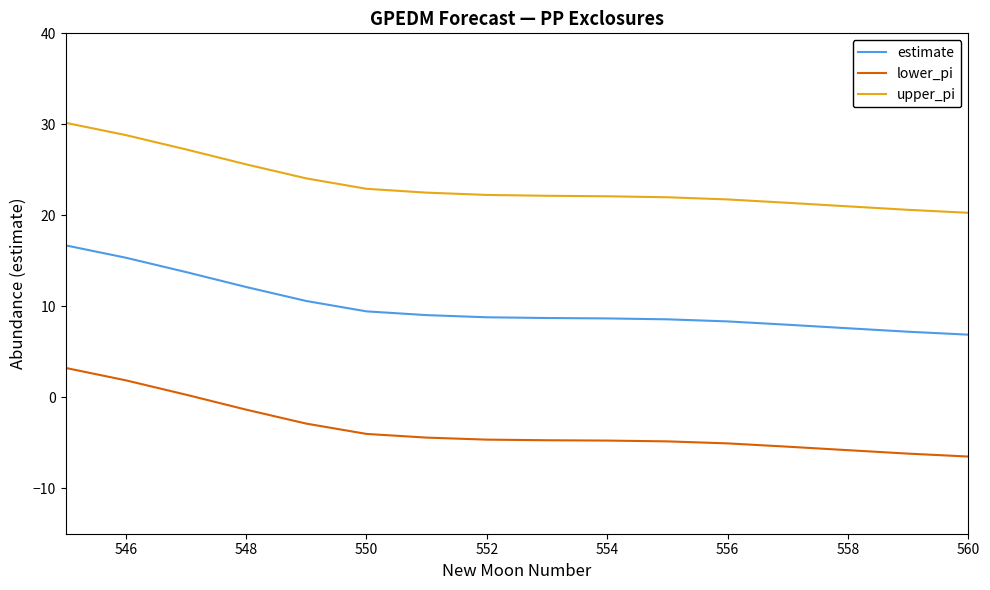

Which series has the largest total across all categories?

upper_pi